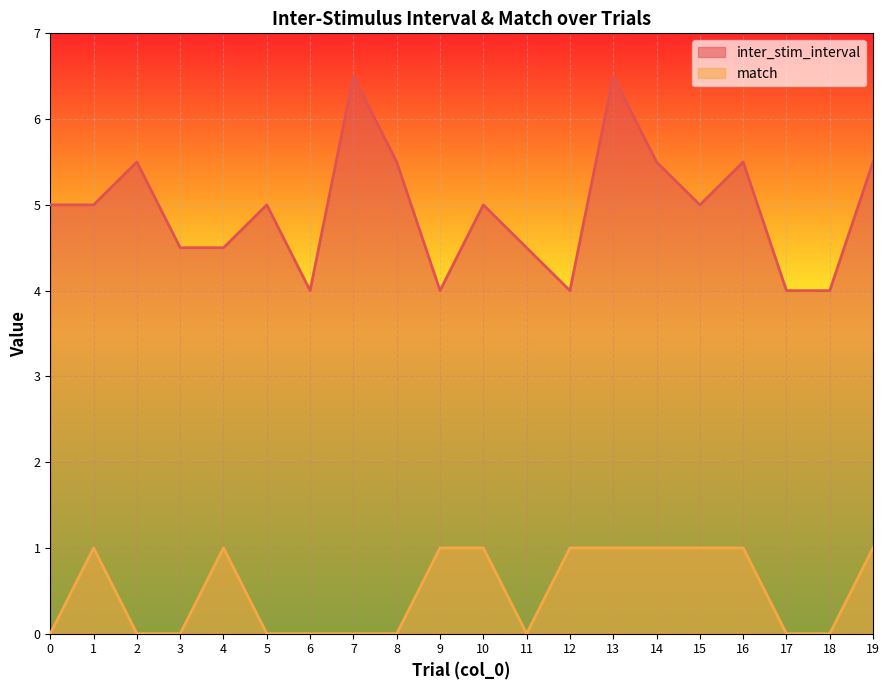

Does the chart display data point markers on the line(s)?

No